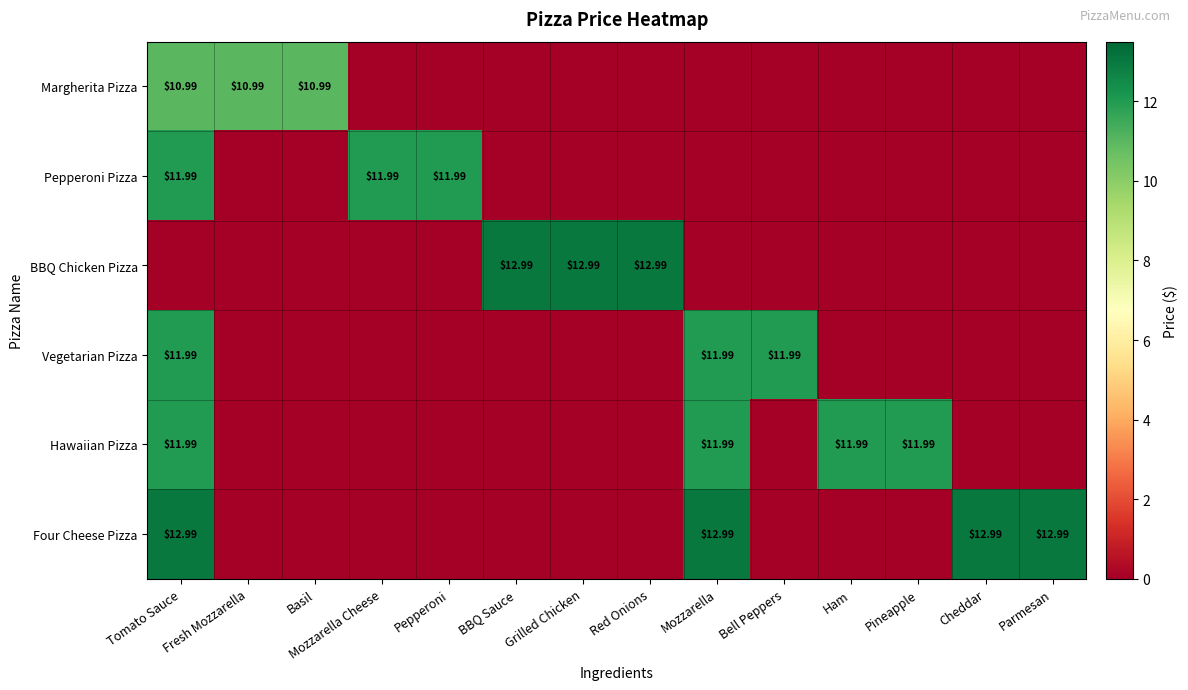

What is the spread (max minus min) of values at Bell Peppers?

12.0